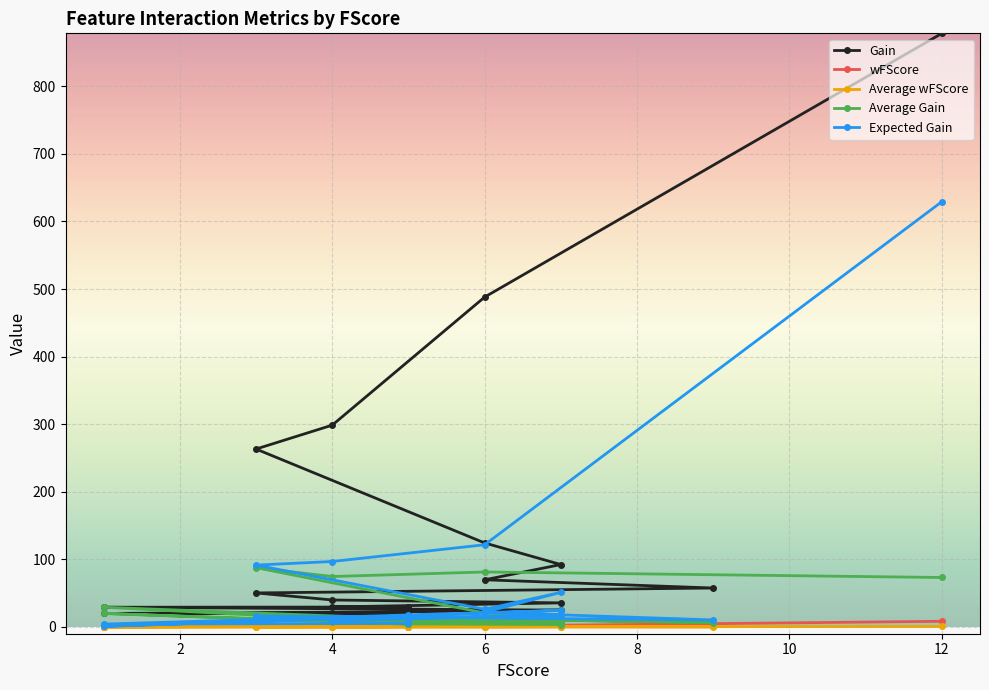

What is the highest value of the wFScore series?

8.4